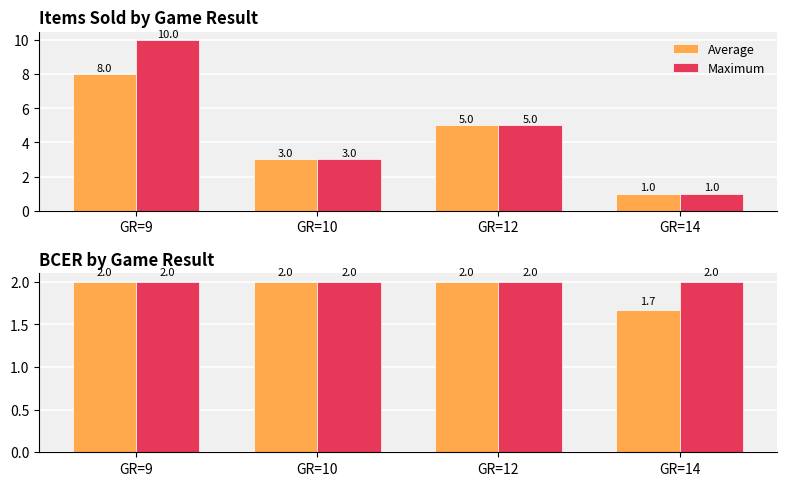

Which series changed the most between GR=12 and GR=14?

Average